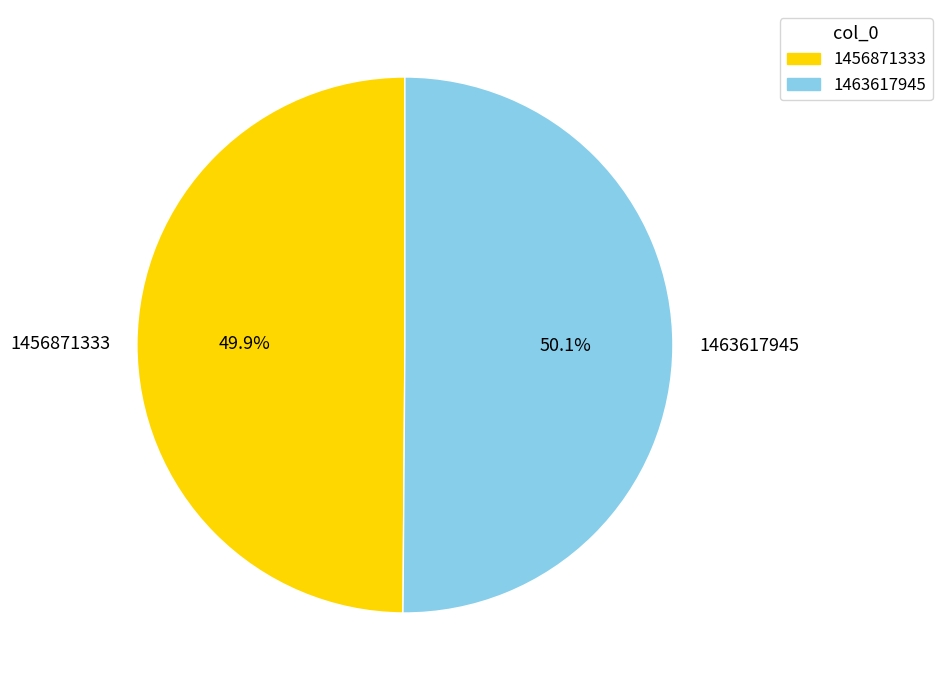

How much of the chart is everything except 1463617945?

49.9%